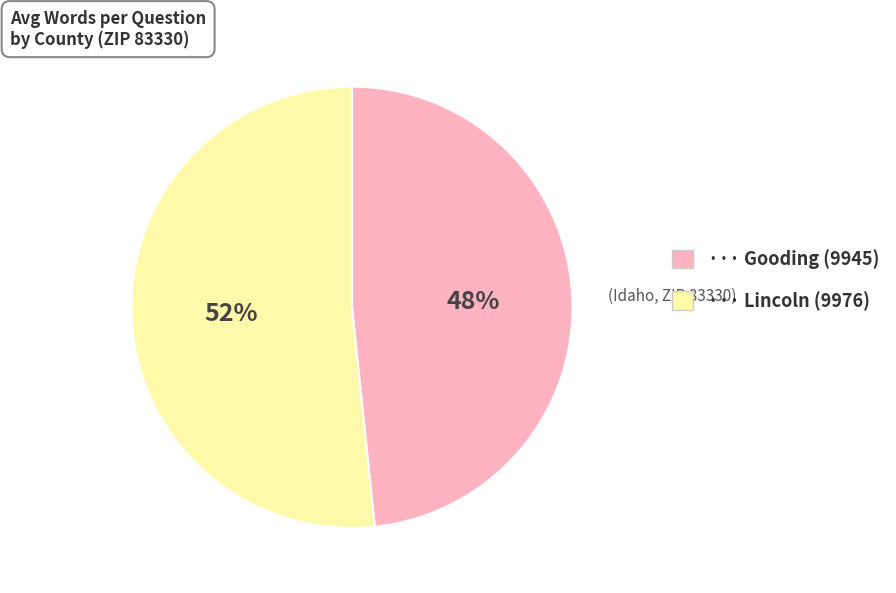

Which category has the biggest portion of the pie?

··· Lincoln (9976)